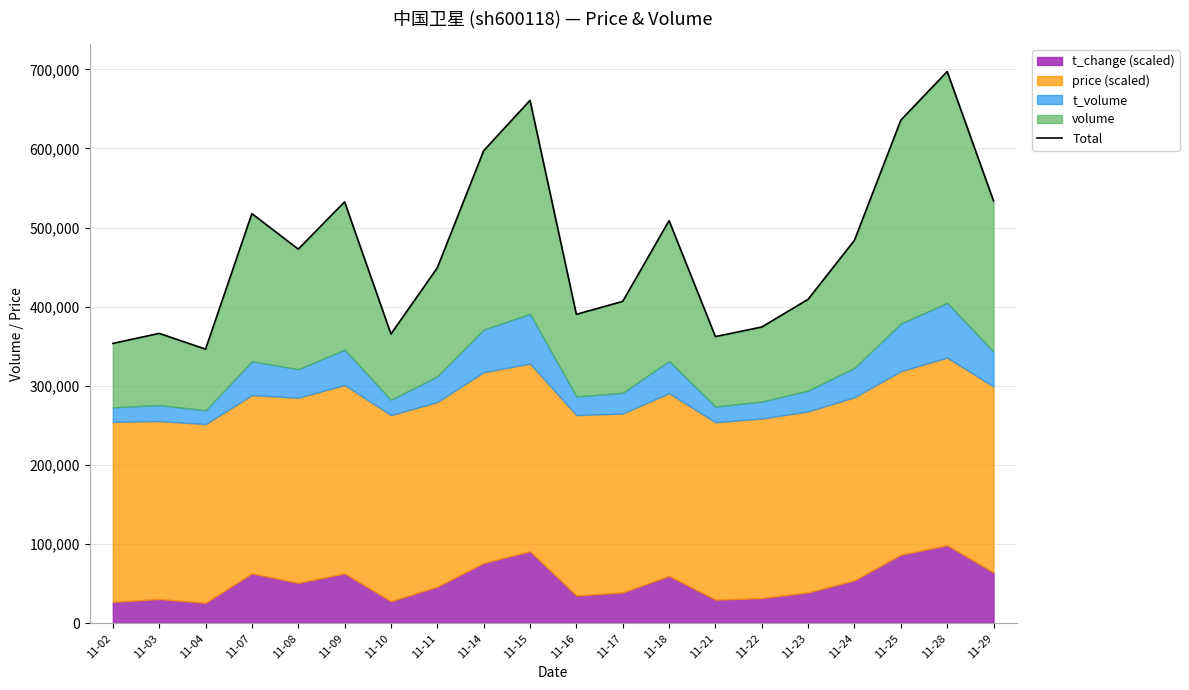

Reading left to right, what are all the values shown in this chart?

353779	366385	346498	517694	472882	532551	365633	449279	597177	660797	390493	406833	508859	362364	374443	409484	484080	635821	697184	533812